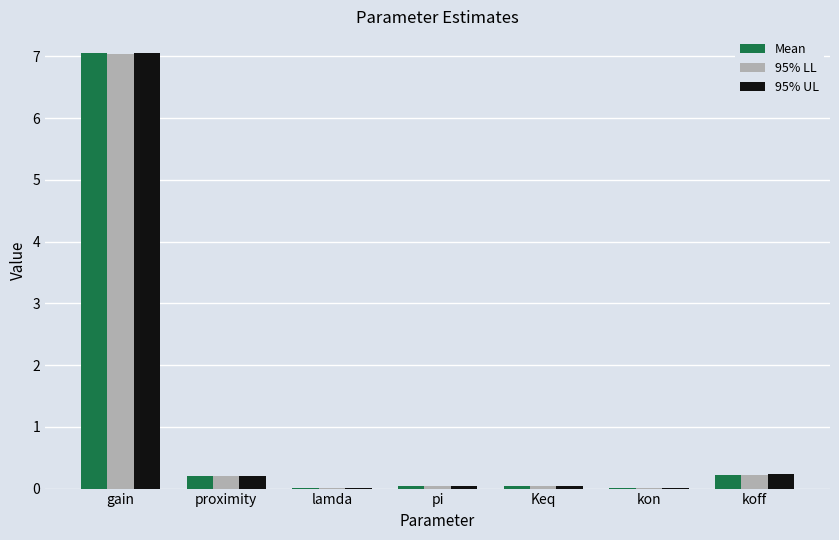

At which category is the sum across all series the highest?

gain